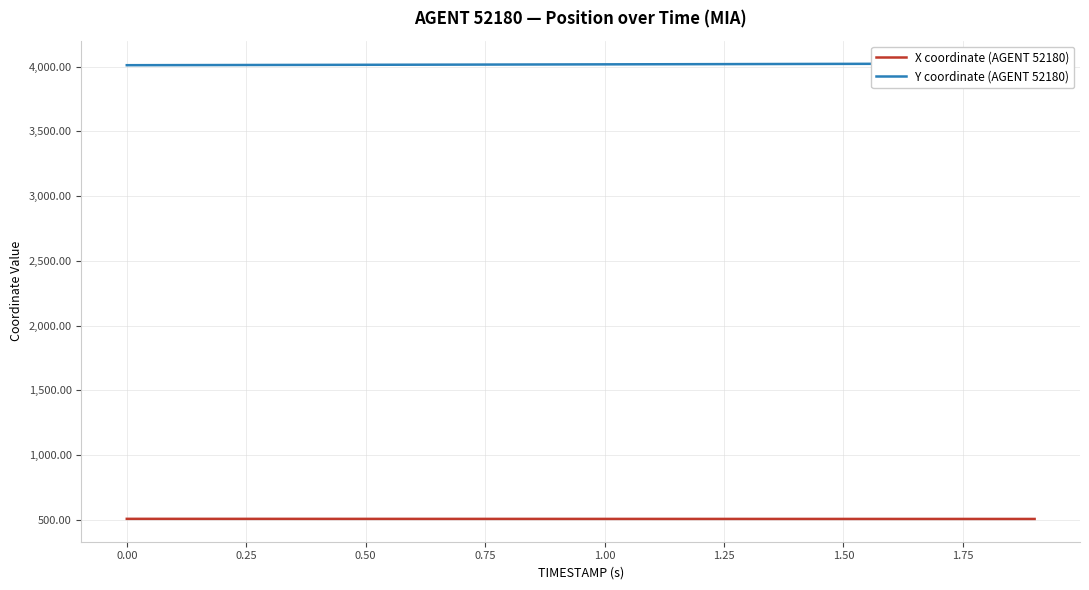

True or false: Y coordinate (AGENT 52180) and X coordinate (AGENT 52180) cross at least once.

False